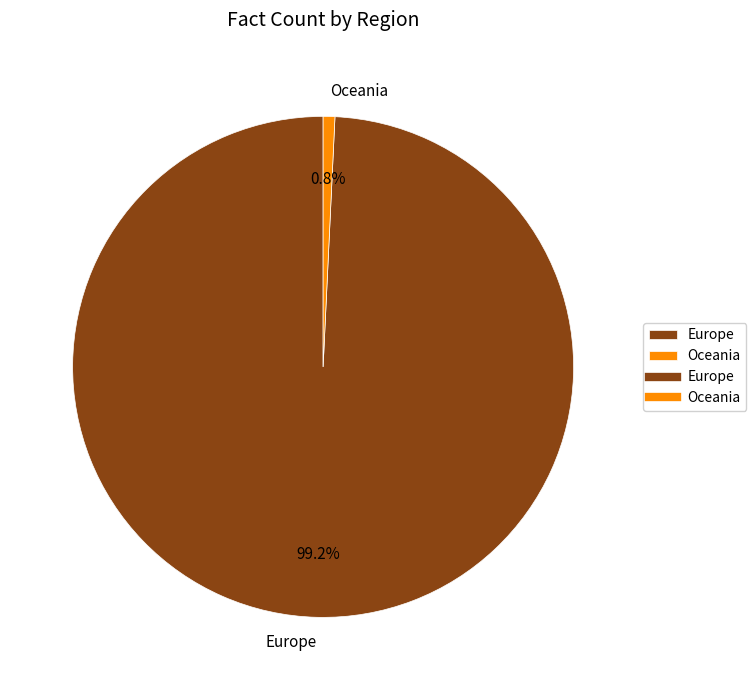

Which slice represents more than half of the pie?

Europe